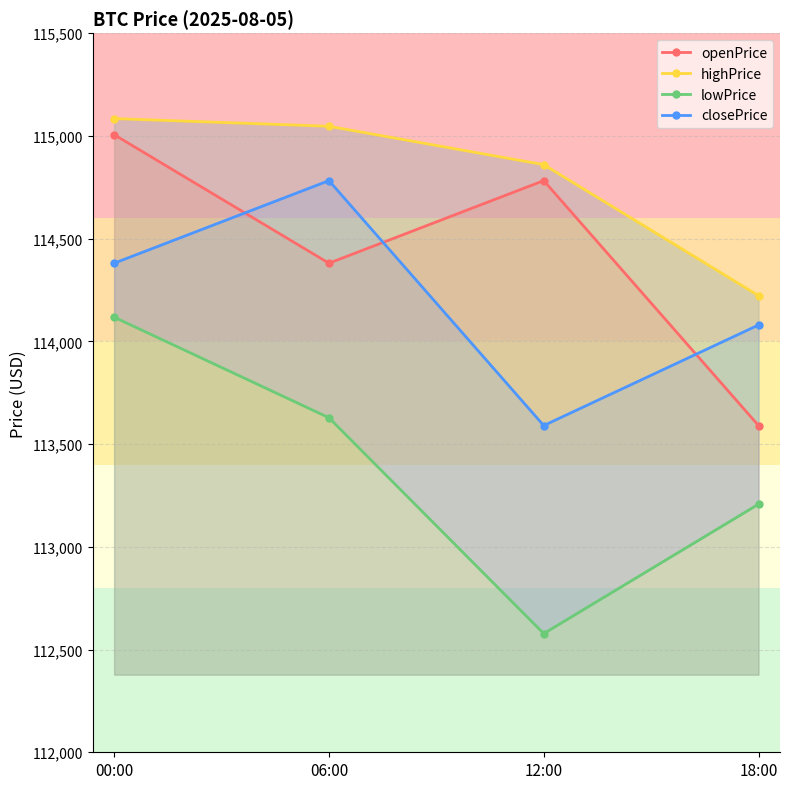

The value of closePrice at 12:00 is 113590.2. True or false?

True